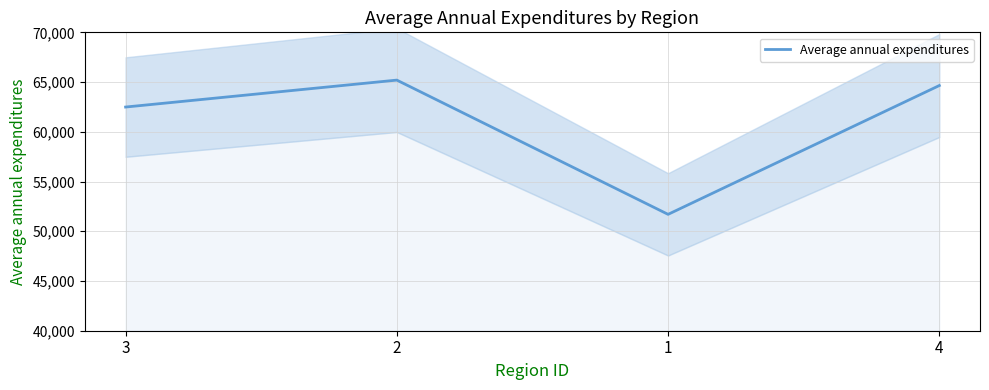

What position from the right is 1?

2